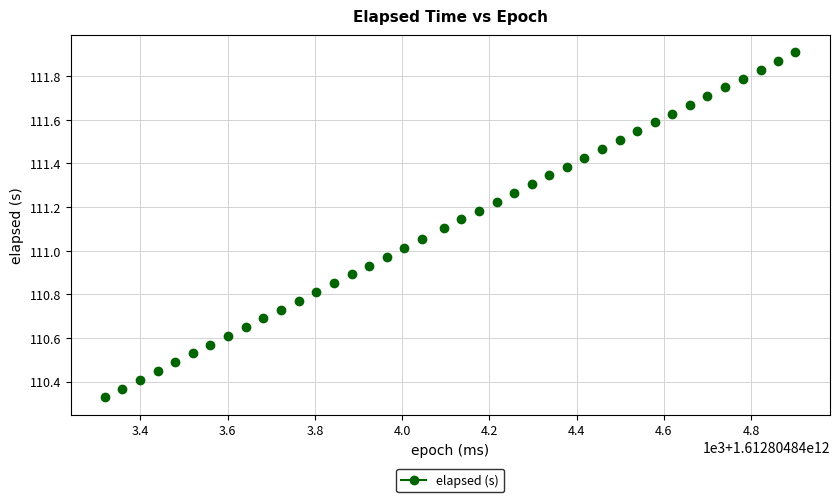

What is the range of Y values (max minus min)?

1.6